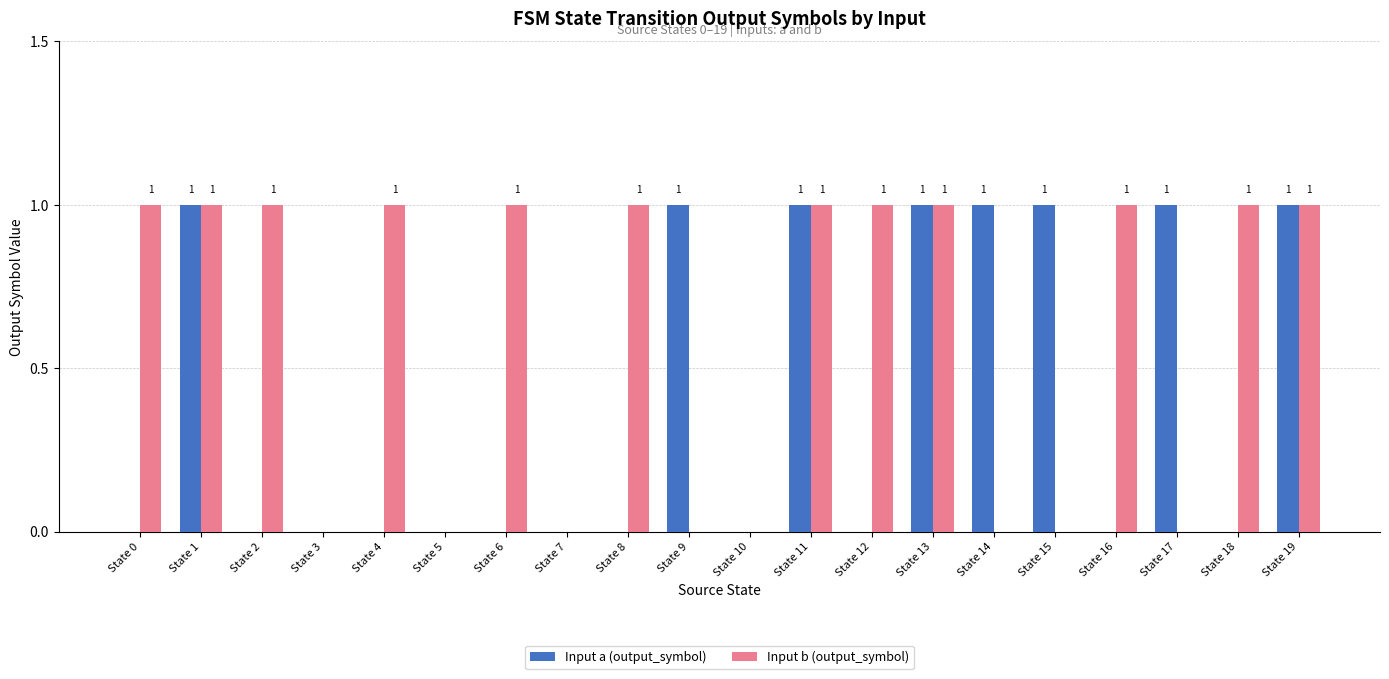

What is the spread (max minus min) of values at State 12?

1